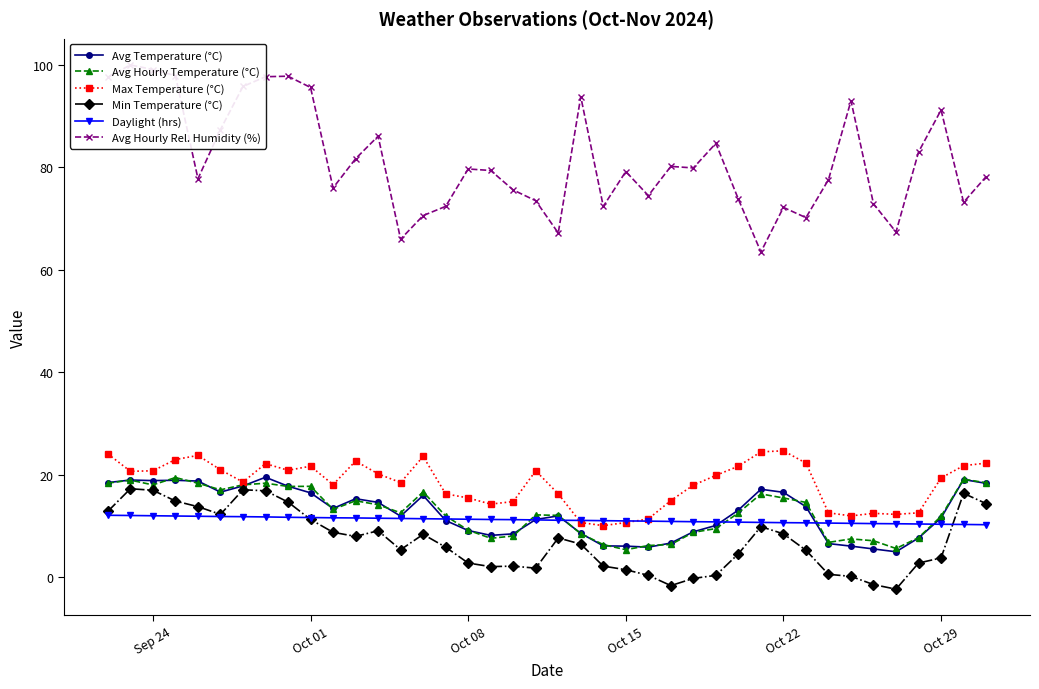

Is it true that Daylight (hrs) equals 11.0 at Oct 15?

True